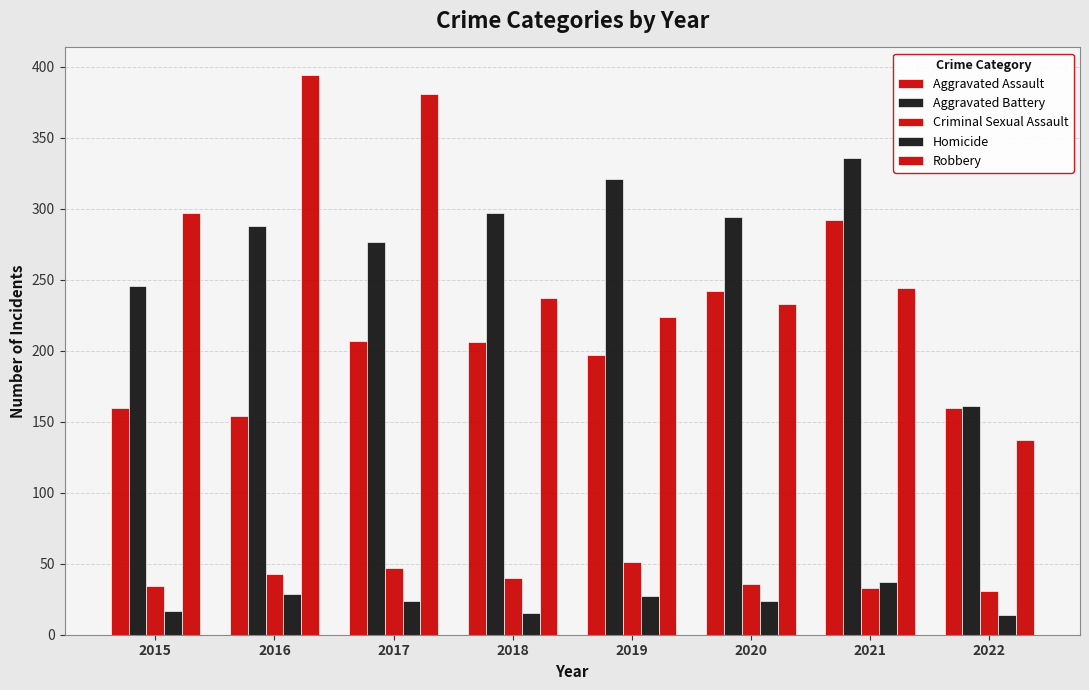

What is the value of the Aggravated Battery bar at the 5th from the left?

321